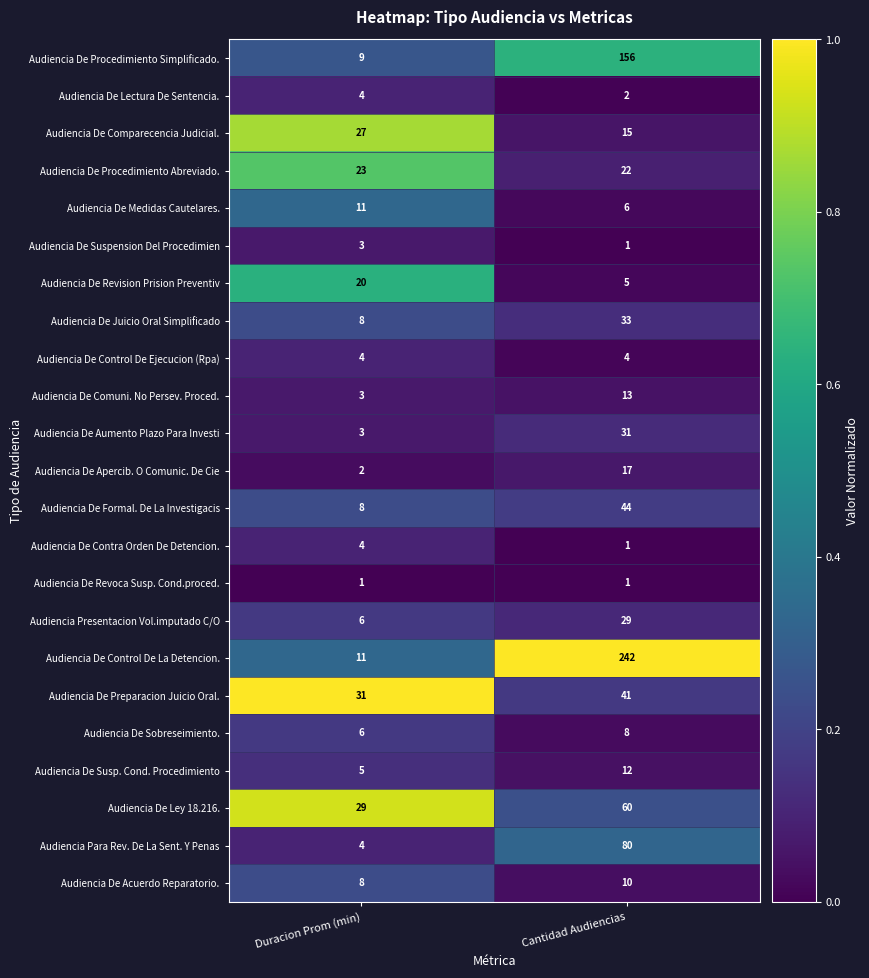

How many data points does each series have?

2